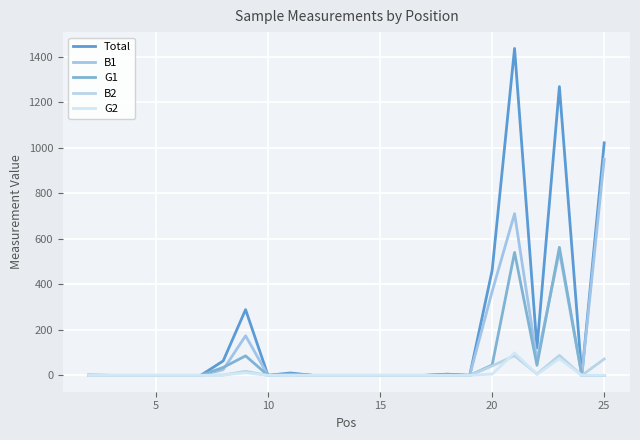

Which series has the largest total across all categories?

Total